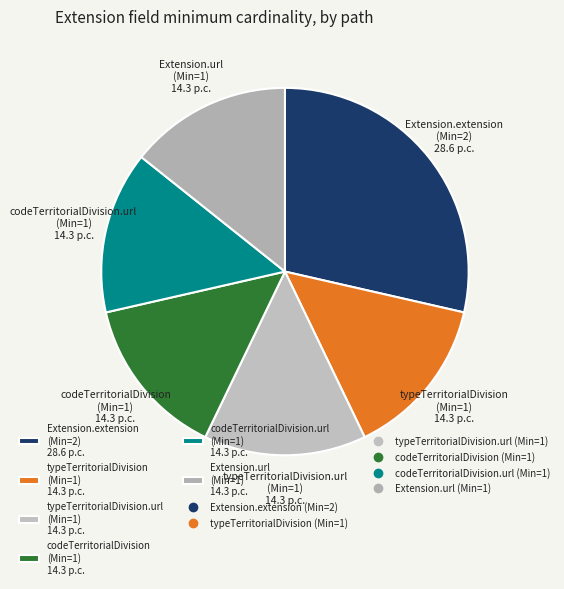

Does Extension.extension (Min=2) 28.6 p.c. represent more than half of the total?

No